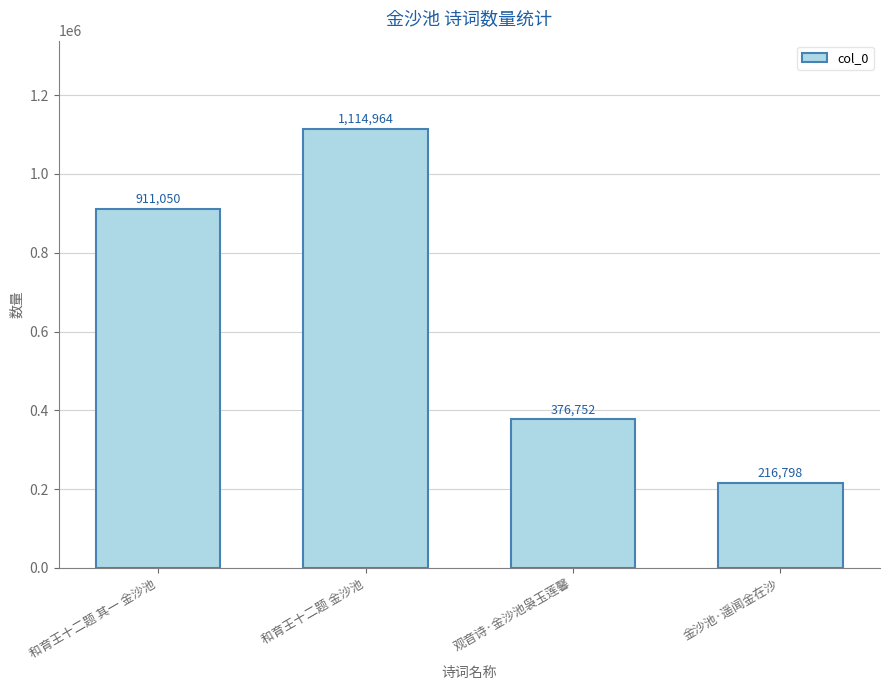

The value at 金沙池·遥闻金在沙 is 216798. True or false?

True